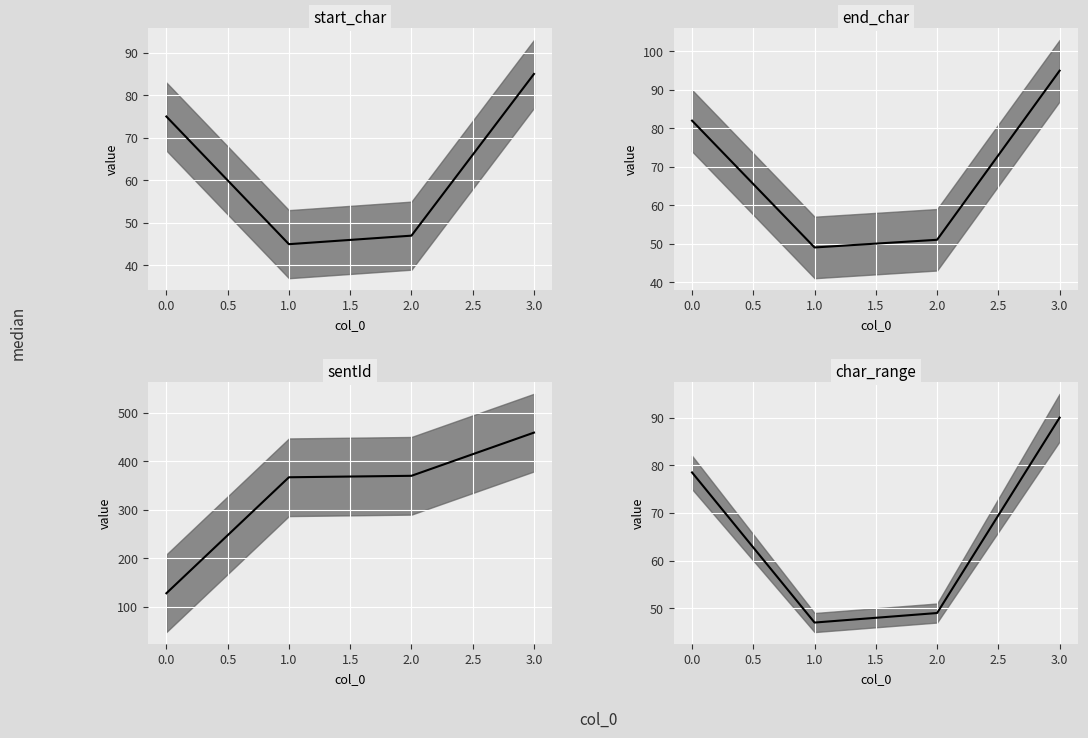

The sentId series shows 194.2 at 0.0. True or false?

False